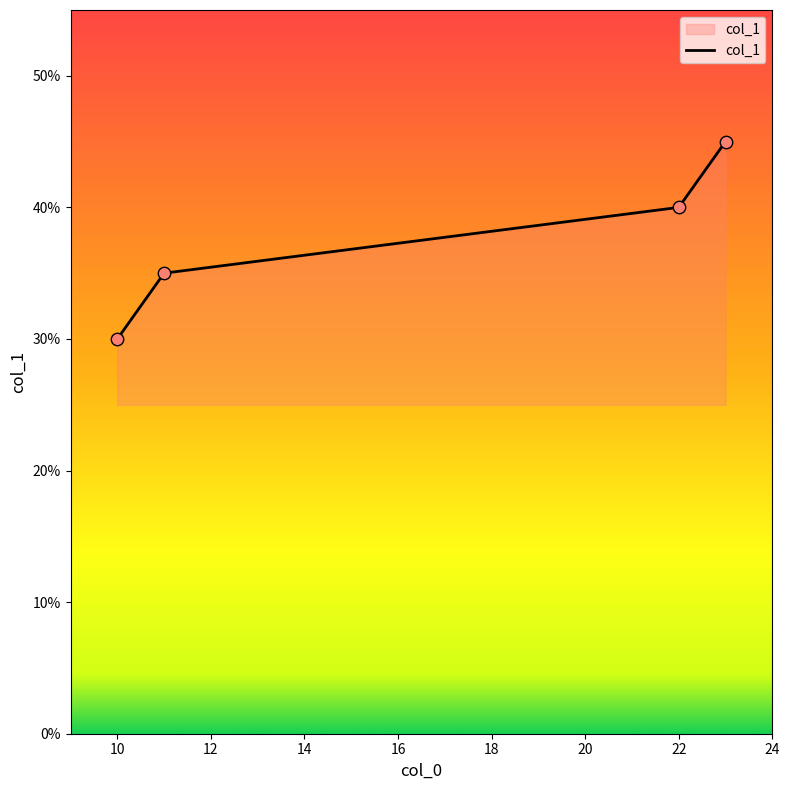

True or false: there are more than 2 points higher than both neighbors.

False